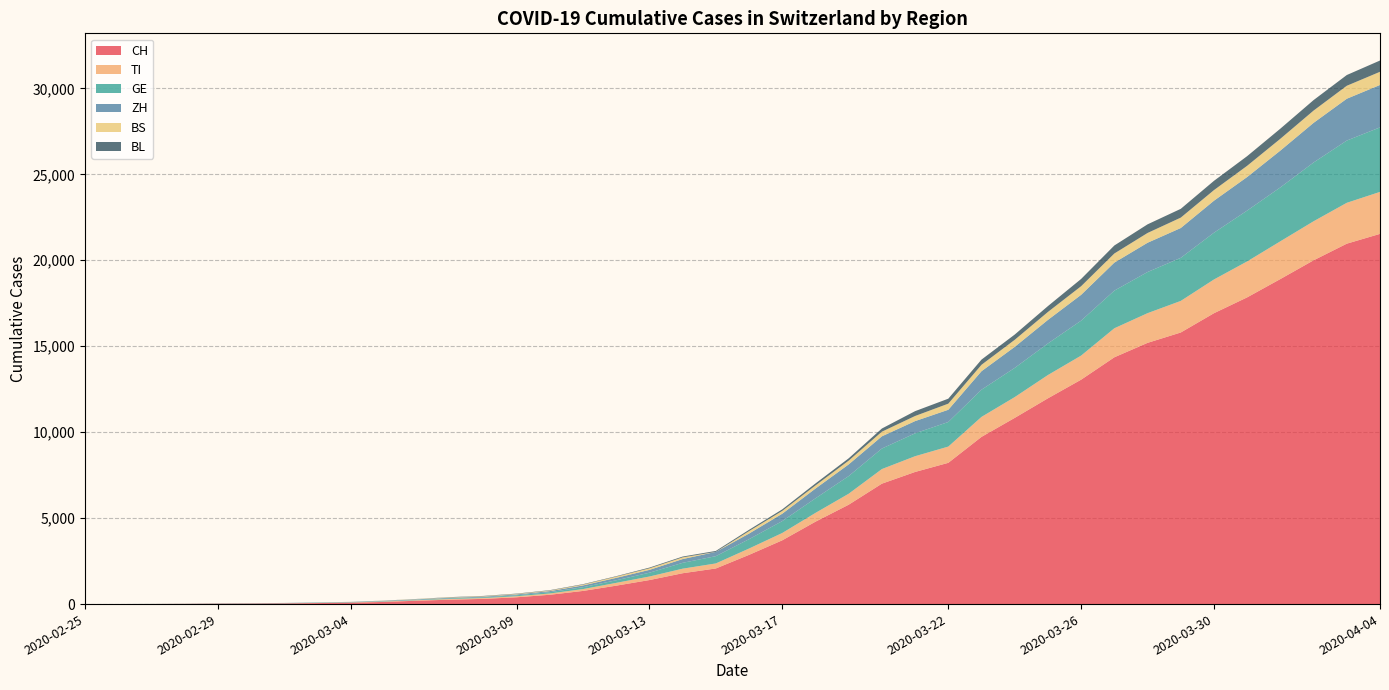

Reading left to right, list all the values displayed in this chart.

CH: 2020-02-25=0	2020-02-26=2	2020-02-27=6	2020-02-28=13	2020-02-29=23	2020-03-01=29	2020-03-02=40	2020-03-03=59	2020-03-04=83	2020-03-05=125	2020-03-06=197	2020-03-07=257	2020-03-08=303	2020-03-09=396	2020-03-10=542	2020-03-11=766	2020-03-12=1072	2020-03-13=1398	2020-03-14=1795	2020-03-15=2072	2020-03-16=2864	2020-03-17=3710	2020-03-18=4793	2020-03-19=5781	2020-03-20=7005	2020-03-21=7686	2020-03-22=8217	2020-03-23=9727	2020-03-24=10831	2020-03-25=11970	2020-03-26=13054	2020-03-27=14356	2020-03-28=15195	2020-03-29=15798	2020-03-30=16920	2020-03-31=17842	2020-04-01=18908	2020-04-02=19997	2020-04-03=20965	2020-04-04=21535
TI: 2020-02-25=0	2020-02-26=1	2020-02-27=1	2020-02-28=1	2020-02-29=2	2020-03-01=2	2020-03-02=4	2020-03-03=8	2020-03-04=13	2020-03-05=25	2020-03-06=28	2020-03-07=41	2020-03-08=49	2020-03-09=61	2020-03-10=75	2020-03-11=108	2020-03-12=163	2020-03-13=206	2020-03-14=265	2020-03-15=293	2020-03-16=368	2020-03-17=426	2020-03-18=511	2020-03-19=638	2020-03-20=849	2020-03-21=916	2020-03-22=945	2020-03-23=1162	2020-03-24=1209	2020-03-25=1354	2020-03-26=1401	2020-03-27=1688	2020-03-28=1727	2020-03-29=1837	2020-03-30=1962	2020-03-31=2091	2020-04-01=2195	2020-04-02=2271	2020-04-03=2377	2020-04-04=2442
GE: 2020-02-25=0	2020-02-26=1	2020-02-27=1	2020-02-28=4	2020-02-29=8	2020-03-01=9	2020-03-02=10	2020-03-03=13	2020-03-04=14	2020-03-05=17	2020-03-06=25	2020-03-07=38	2020-03-08=40	2020-03-09=56	2020-03-10=76	2020-03-11=109	2020-03-12=150	2020-03-13=222	2020-03-14=340	2020-03-15=423	2020-03-16=544	2020-03-17=692	2020-03-18=848	2020-03-19=1027	2020-03-20=1194	2020-03-21=1331	2020-03-22=1430	2020-03-23=1582	2020-03-24=1699	2020-03-25=1837	2020-03-26=2033	2020-03-27=2190	2020-03-28=2393	2020-03-29=2505	2020-03-30=2721	2020-03-31=2958	2020-04-01=3137	2020-04-02=3420	2020-04-03=3621	2020-04-04=3753
ZH: 2020-02-25=0	2020-02-26=0	2020-02-27=2	2020-02-28=2	2020-02-29=6	2020-03-01=7	2020-03-02=10	2020-03-03=13	2020-03-04=15	2020-03-05=23	2020-03-06=29	2020-03-07=34	2020-03-08=40	2020-03-09=49	2020-03-10=62	2020-03-11=101	2020-03-12=140	2020-03-13=163	2020-03-14=218	2020-03-15=250	2020-03-16=326	2020-03-17=429	2020-03-18=568	2020-03-19=679	2020-03-20=711	2020-03-21=711	2020-03-22=711	2020-03-23=1075	2020-03-24=1223	2020-03-25=1370	2020-03-26=1502	2020-03-27=1629	2020-03-28=1703	2020-03-29=1735	2020-03-30=1861	2020-03-31=1952	2020-04-01=2141	2020-04-02=2305	2020-04-03=2433	2020-04-04=2466
BS: 2020-02-25=0	2020-02-26=0	2020-02-27=1	2020-02-28=1	2020-02-29=1	2020-03-01=1	2020-03-02=1	2020-03-03=3	2020-03-04=3	2020-03-05=8	2020-03-06=15	2020-03-07=21	2020-03-08=24	2020-03-09=28	2020-03-10=33	2020-03-11=49	2020-03-12=73	2020-03-13=92	2020-03-14=100	2020-03-15=0	2020-03-16=143	2020-03-17=164	2020-03-18=181	2020-03-19=220	2020-03-20=270	2020-03-21=297	2020-03-22=356	2020-03-23=374	2020-03-24=410	2020-03-25=462	2020-03-26=501	2020-03-27=530	2020-03-28=569	2020-03-29=605	2020-03-30=617	2020-03-31=653	2020-04-01=687	2020-04-02=714	2020-04-03=754	2020-04-04=767
BL: 2020-02-25=0	2020-02-26=0	2020-02-27=0	2020-02-28=1	2020-02-29=2	2020-03-01=2	2020-03-02=2	2020-03-03=2	2020-03-04=2	2020-03-05=6	2020-03-06=6	2020-03-07=15	2020-03-08=19	2020-03-09=20	2020-03-10=22	2020-03-11=26	2020-03-12=26	2020-03-13=42	2020-03-14=47	2020-03-15=54	2020-03-16=76	2020-03-17=89	2020-03-18=116	2020-03-19=134	2020-03-20=184	2020-03-21=282	2020-03-22=289	2020-03-23=302	2020-03-24=306	2020-03-25=341	2020-03-26=422	2020-03-27=466	2020-03-28=502	2020-03-29=511	2020-03-30=539	2020-03-31=561	2020-04-01=588	2020-04-02=610	2020-04-03=625	2020-04-04=656